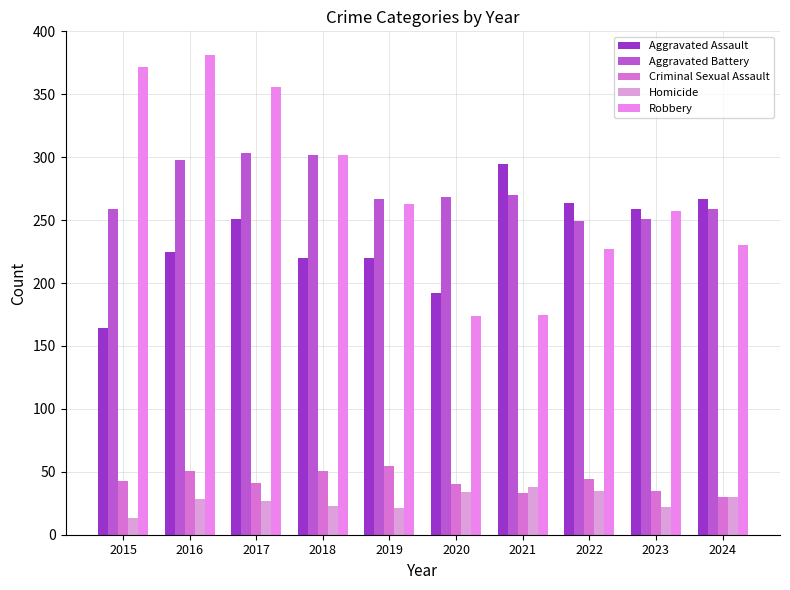

What is the maximum value for Aggravated Battery?

303